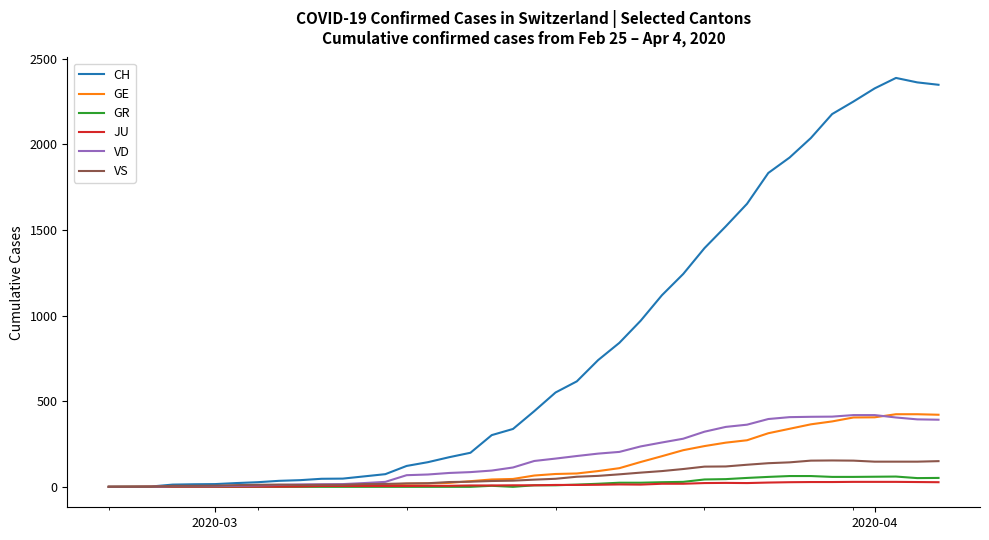

What is the highest value of the VS series?

154